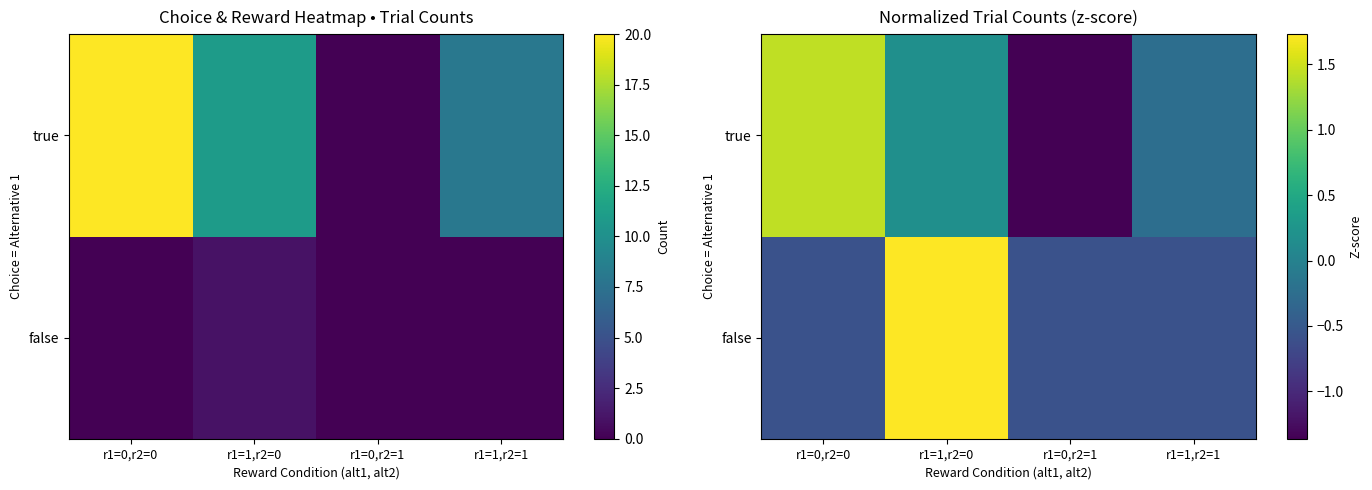

What is the difference between the second highest and second lowest values in the true series?

0.4